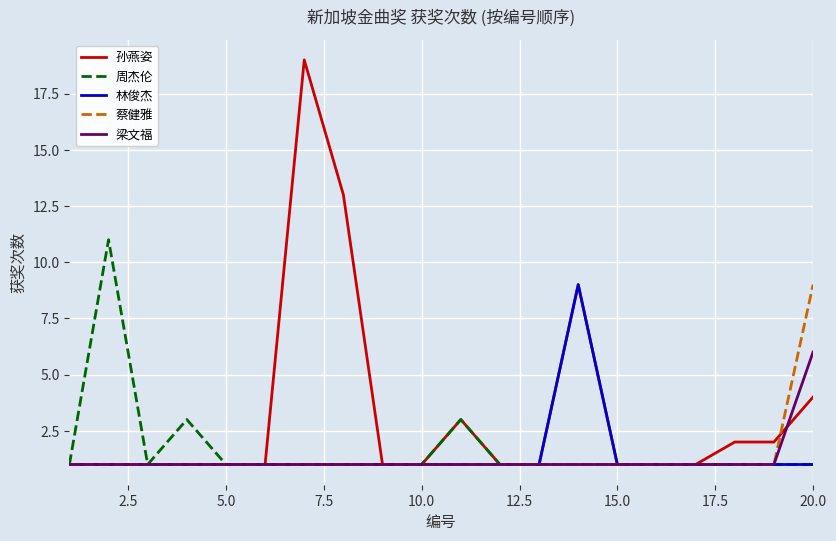

Which series has the widest spread of values?

孙燕姿